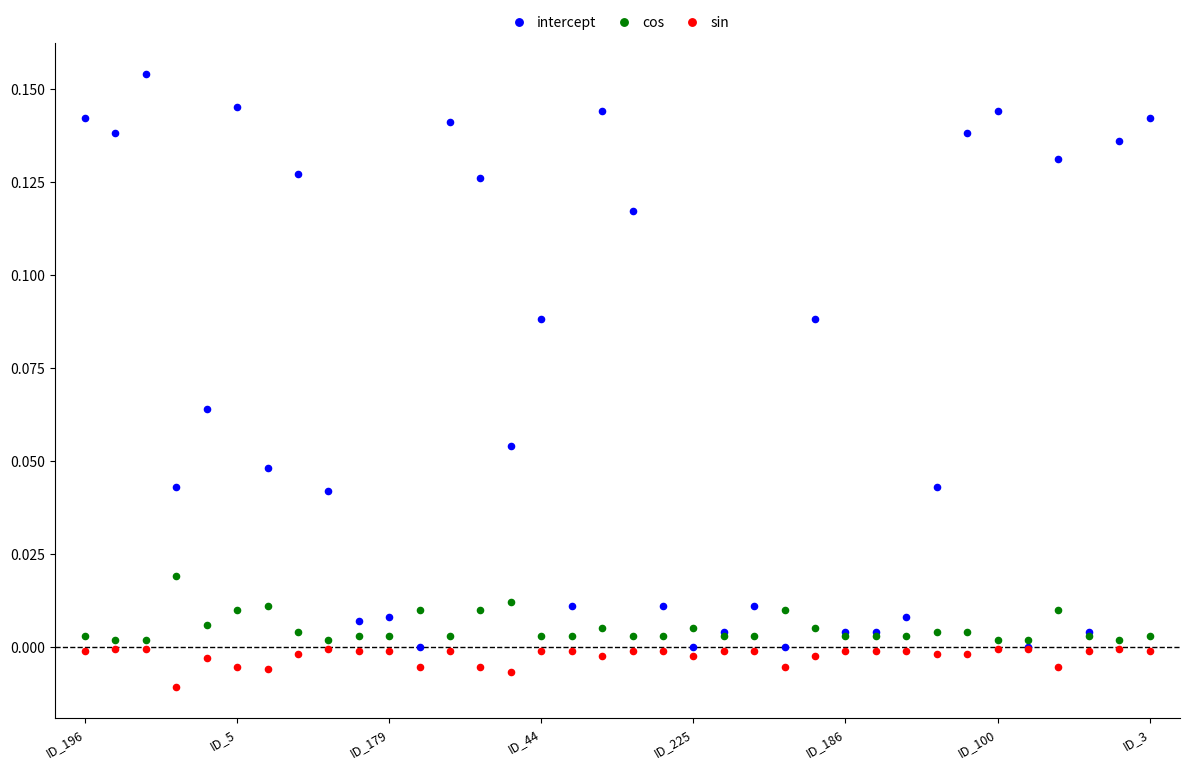

Which series reaches the maximum Y coordinate?

intercept